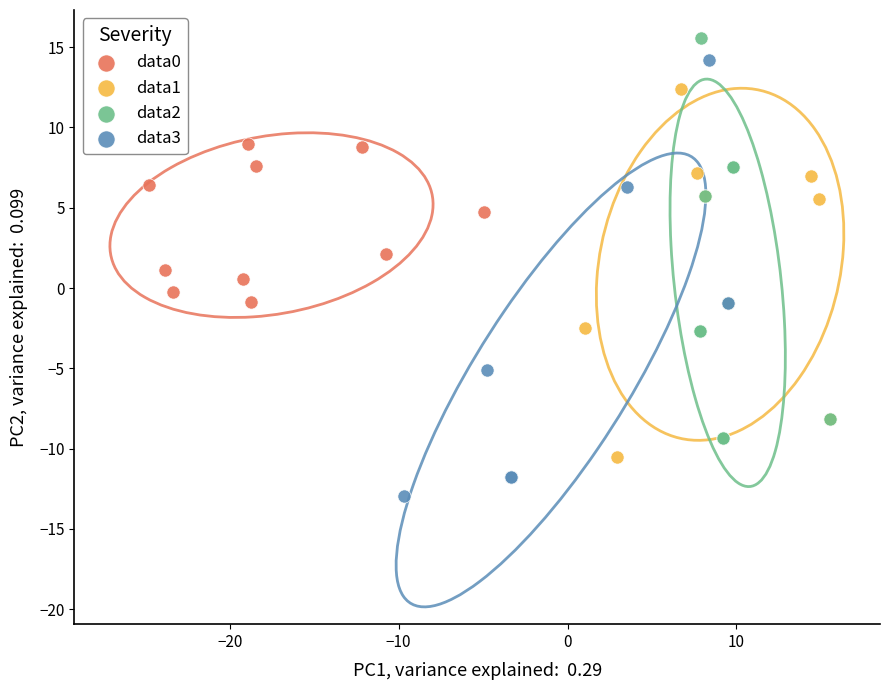

Which series reaches the minimum Y coordinate?

data3